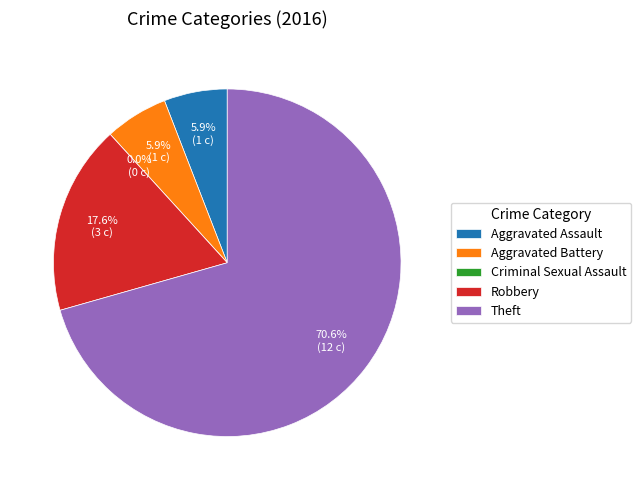

True or false: Theft accounts for 65% of the total.

False